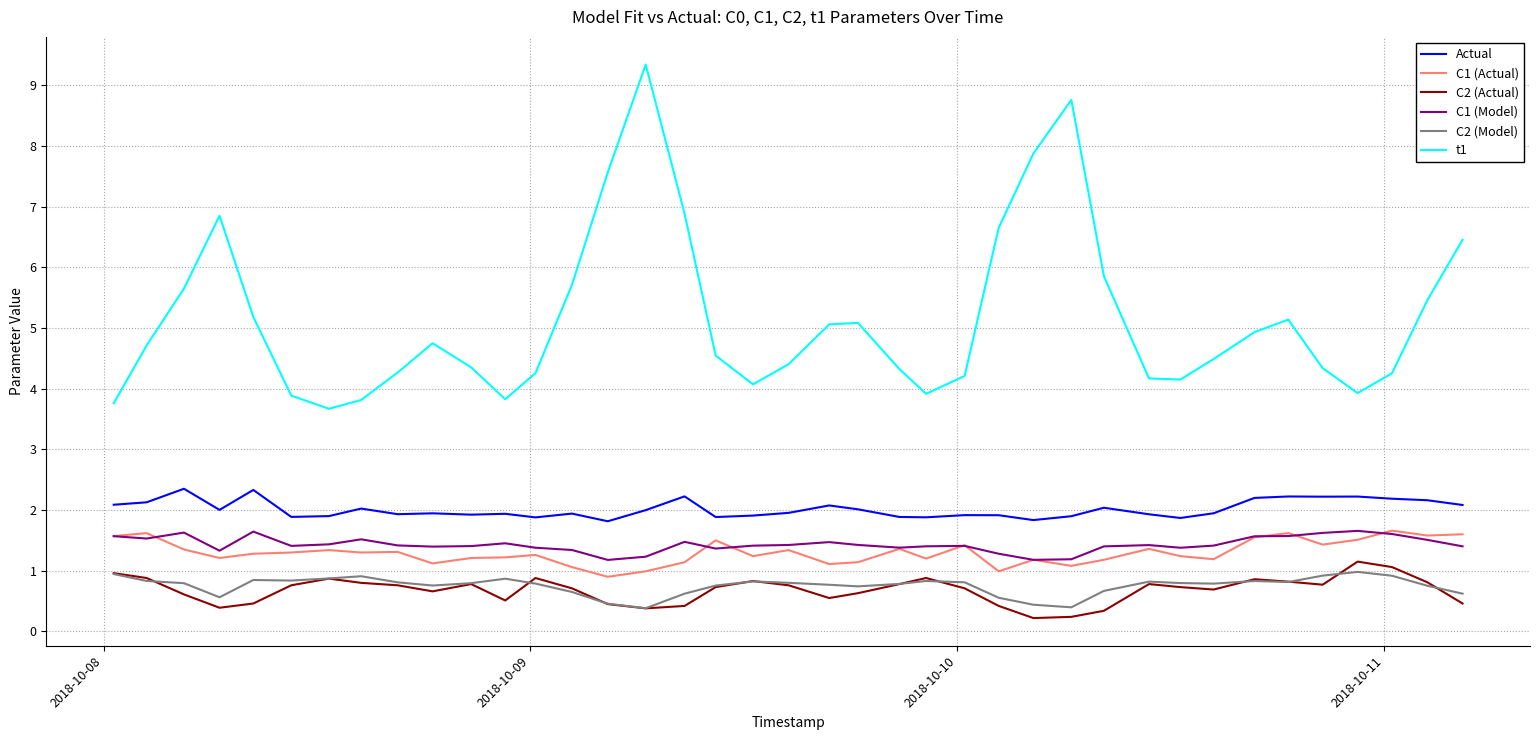

What is the maximum value shown in the chart?

9.3